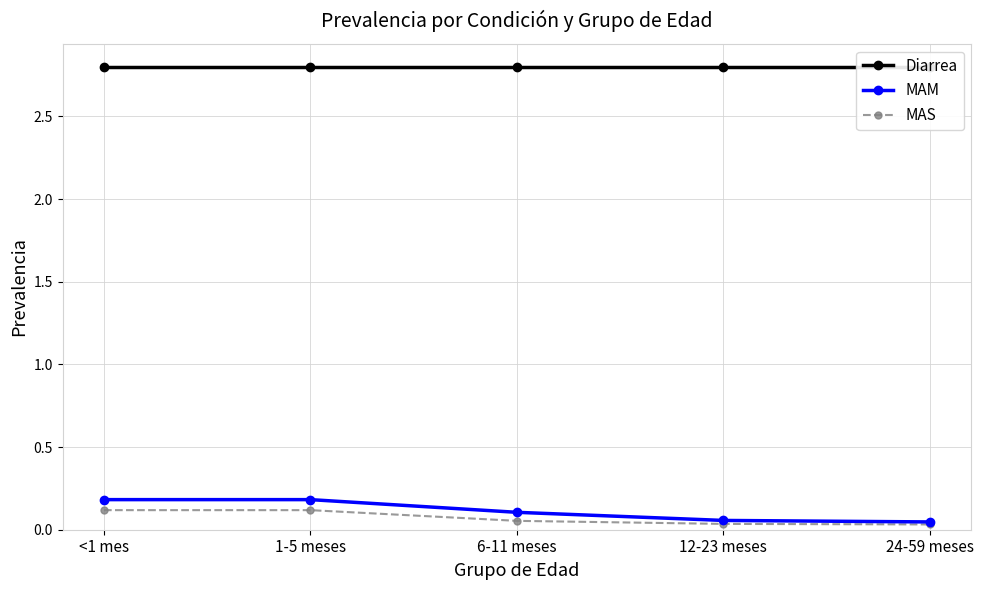

At which category does the chart reach its minimum across all series?

24-59 meses